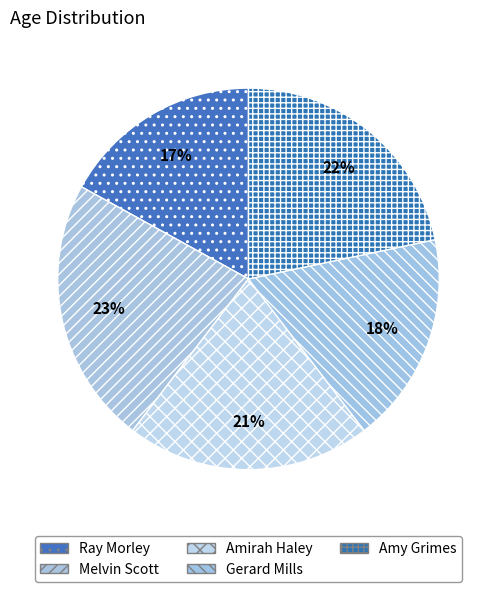

The Ray Morley slice represents 4% of the pie. True or false?

False